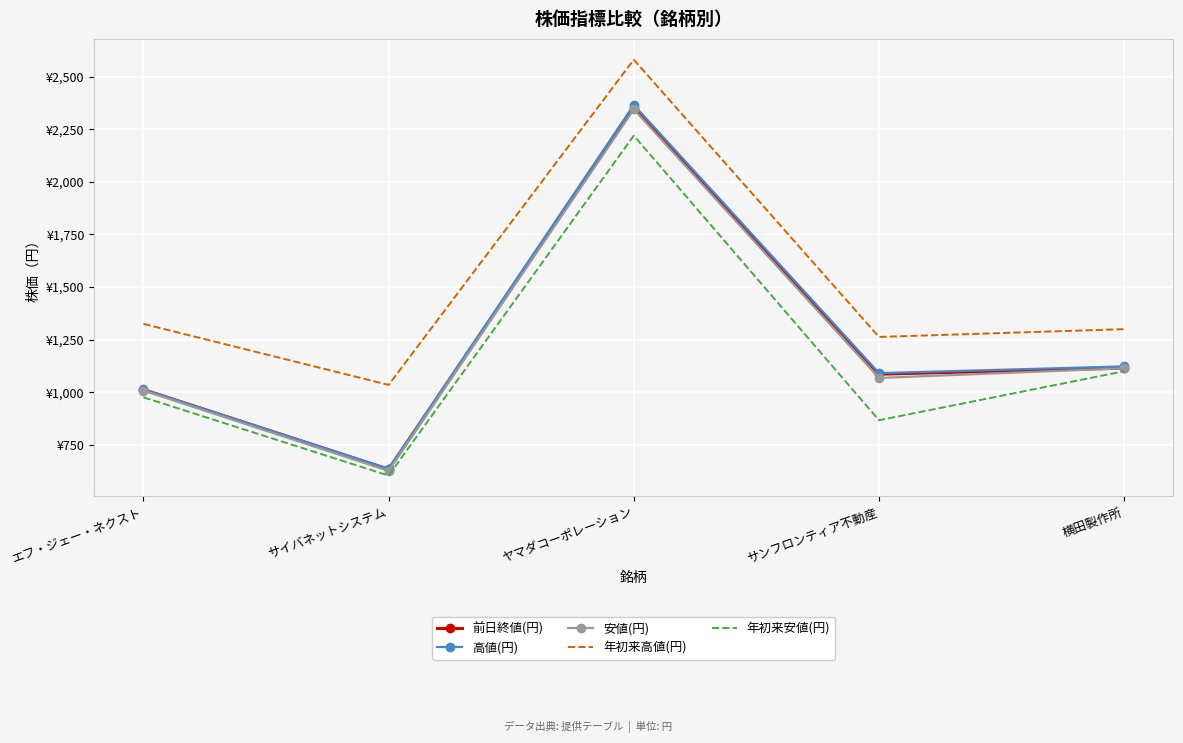

What value does the 高値(円) series have at 横田製作所?

1123